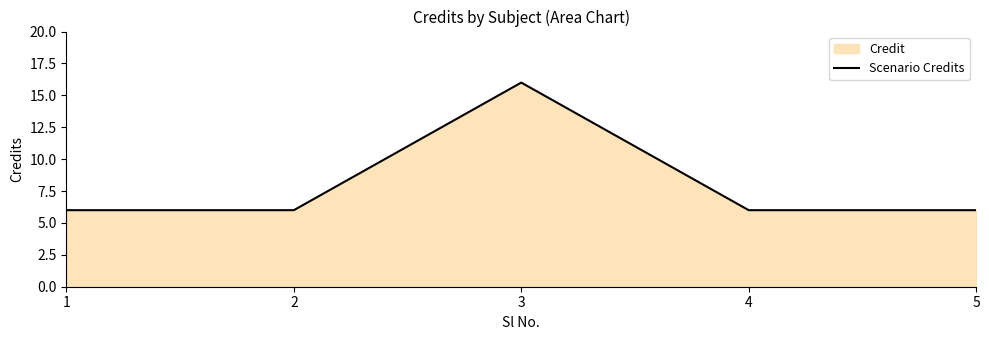

Between 5 and 3, which is larger?

3